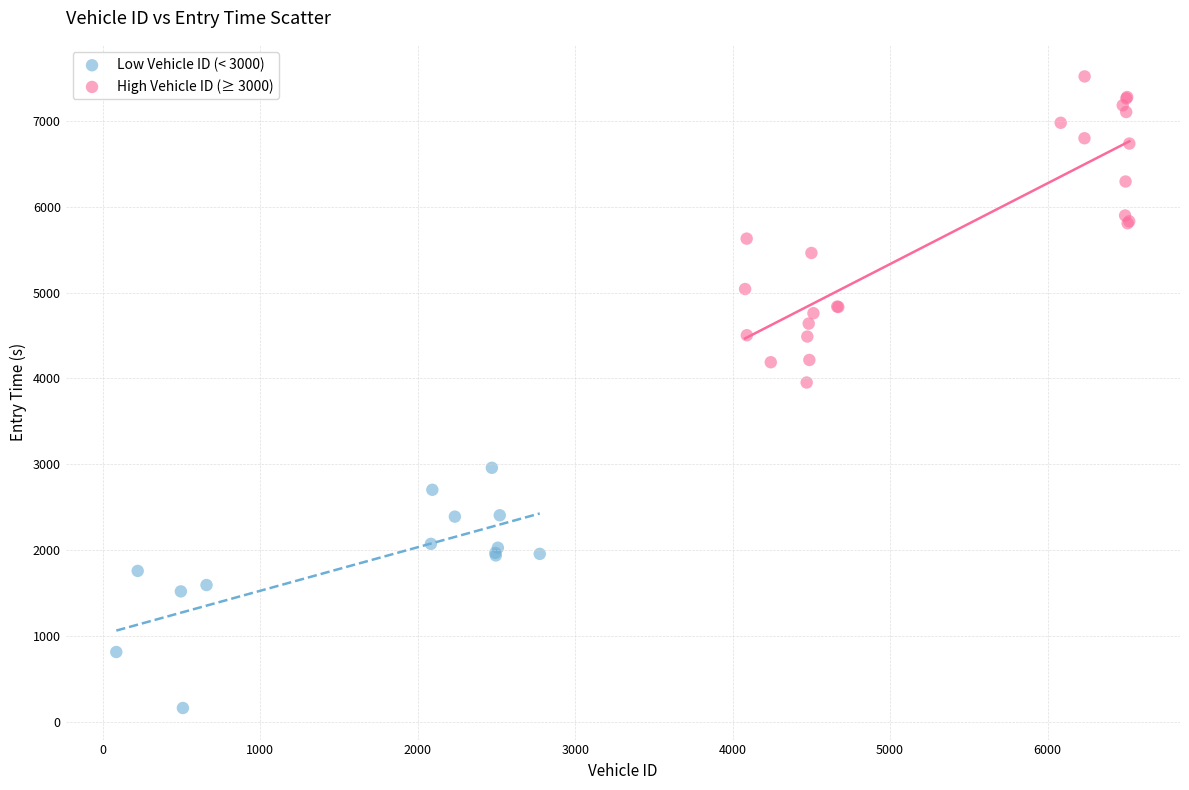

Which series contains the lowest Y value?

Low Vehicle ID (< 3000)